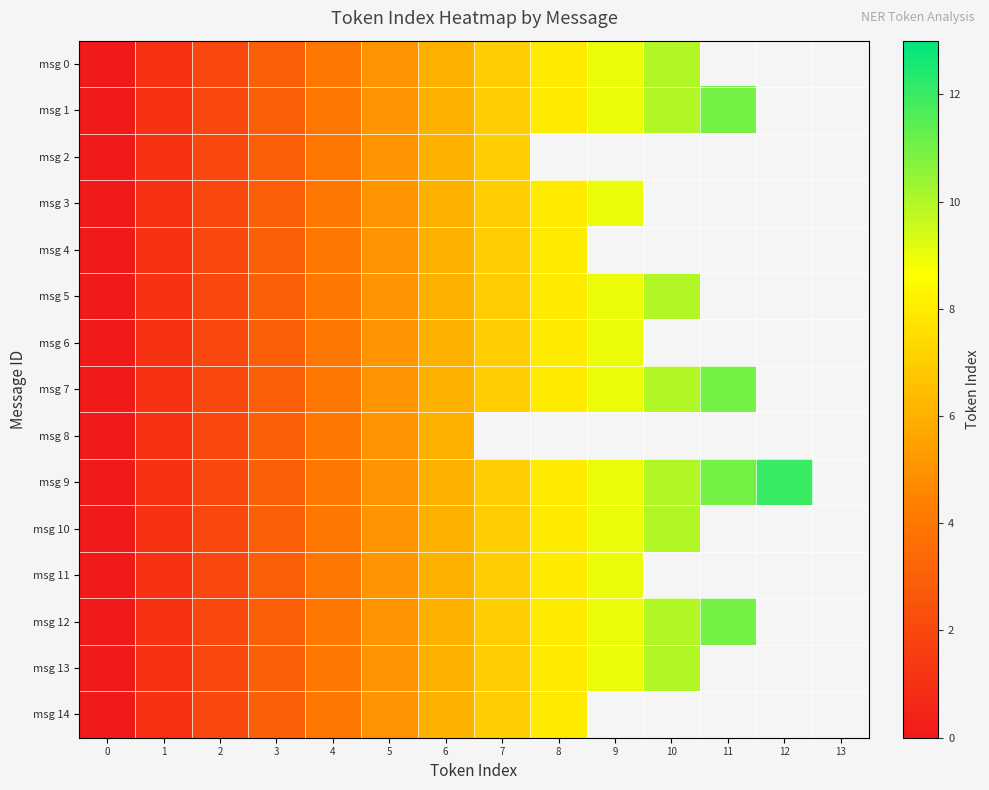

Count the number of data series in this chart.

15